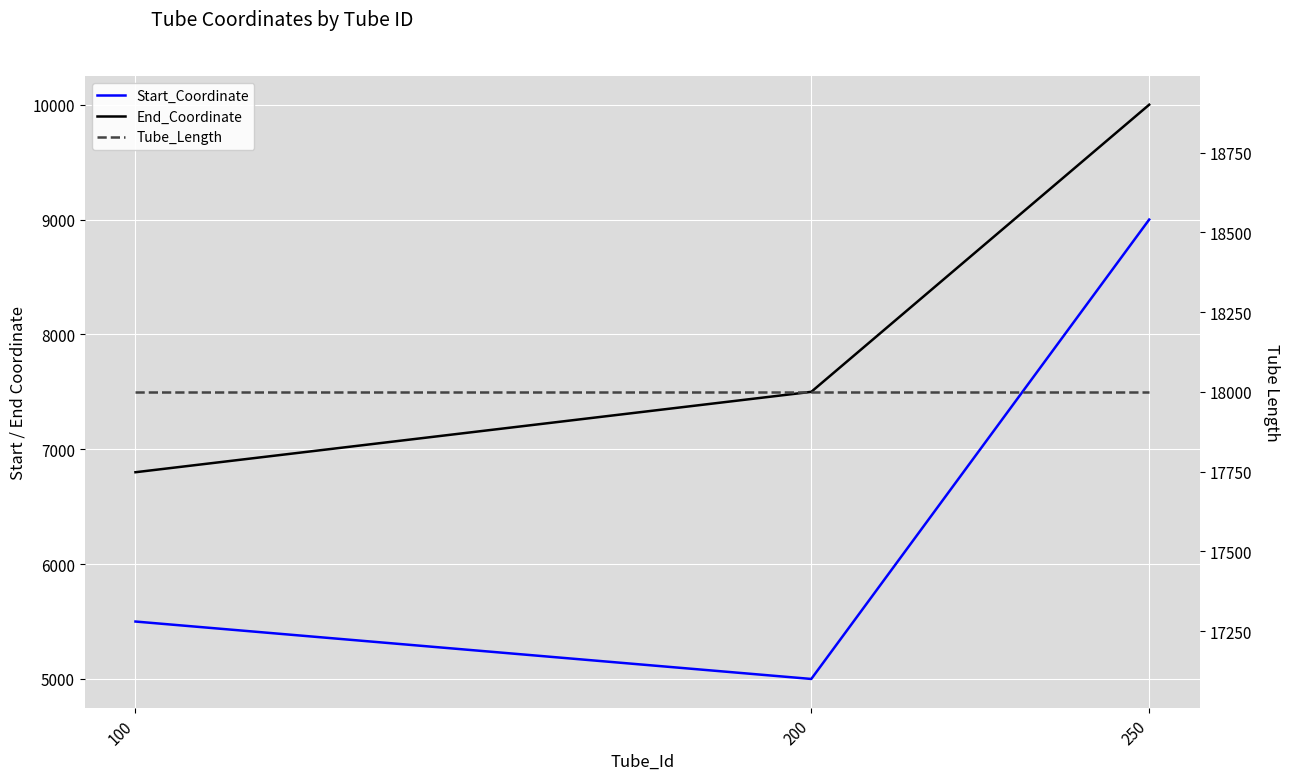

Reading right to left, transcribe all the data shown in this chart.

Start_Coordinate: 250=9000	200=5000	100=5500
End_Coordinate: 250=10000	200=7500	100=6800
Tube_Length: 250=18000	200=18000	100=18000